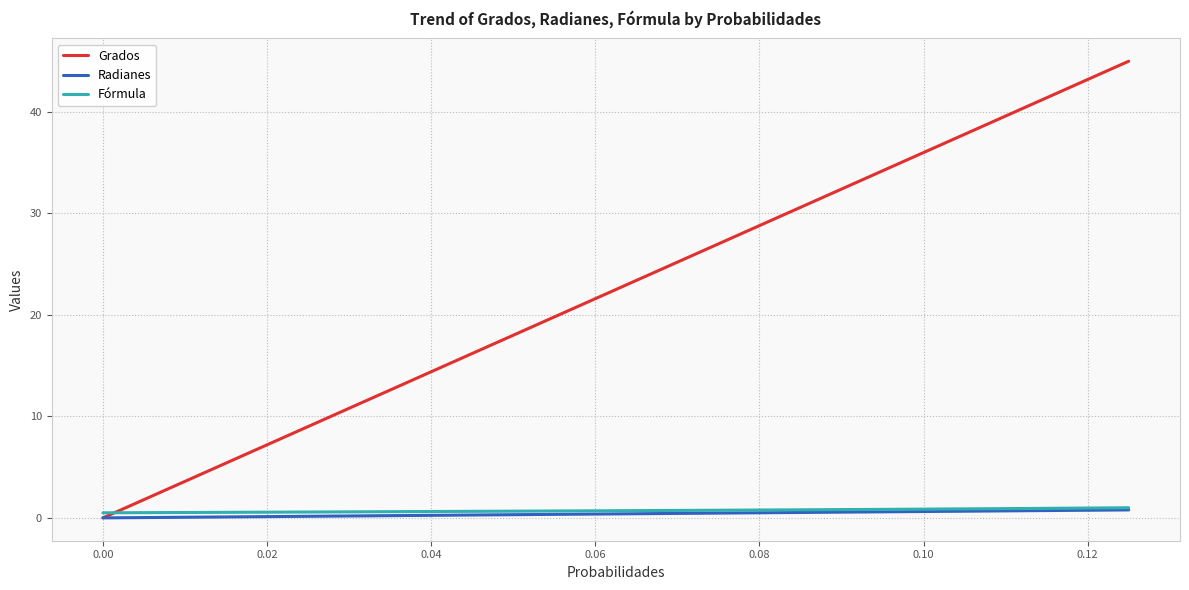

What is the maximum value for Grados?

45.0